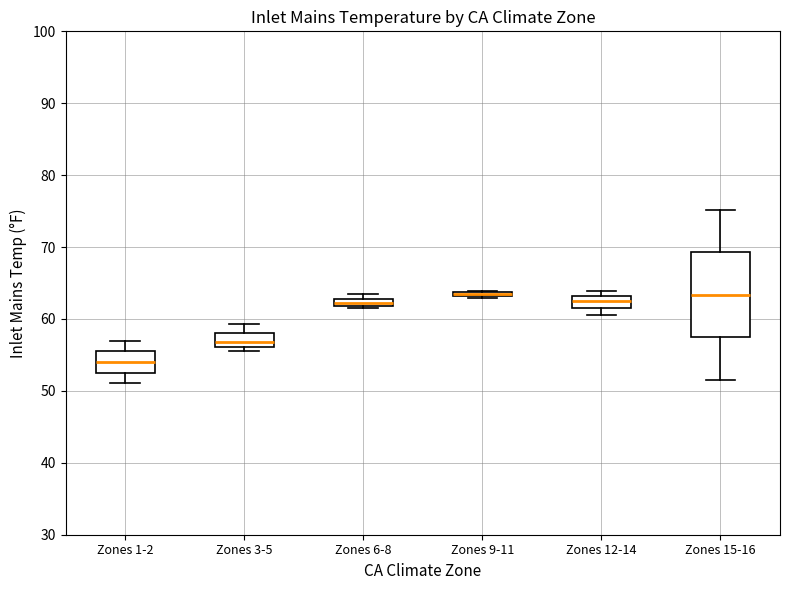

Where does the upper whisker of the box for Zones 3-5 end on the y-axis? The values are not printed on the chart, so give them approximately, as read against the axis.

59